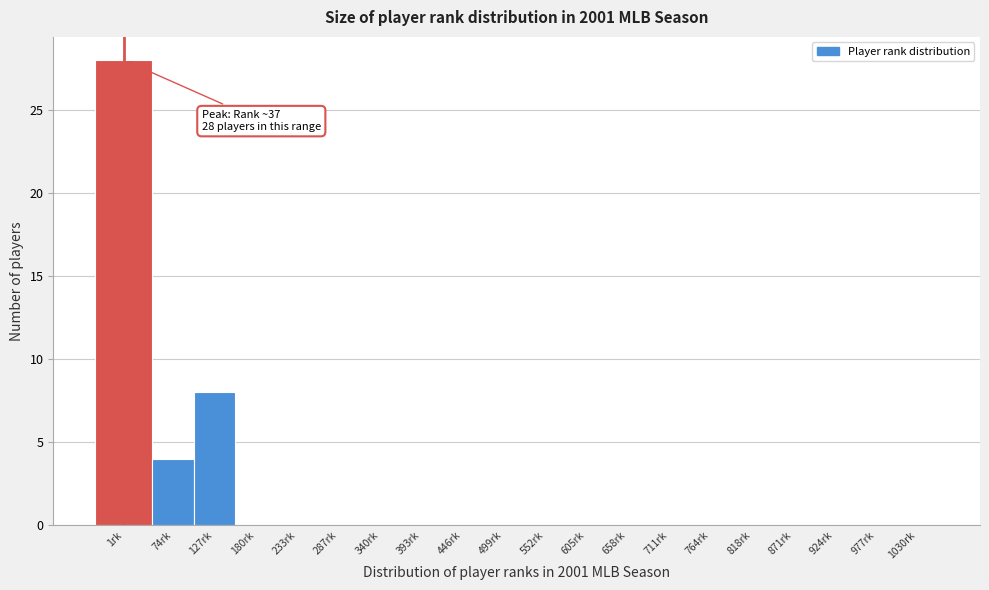

Reading left to right, what are all the values shown in this chart?

1rk=28	74rk=4	127rk=8	180rk=0	233rk=0	287rk=0	340rk=0	393rk=0	446rk=0	499rk=0	552rk=0	605rk=0	658rk=0	711rk=0	764rk=0	818rk=0	871rk=0	924rk=0	977rk=0	1030rk=0